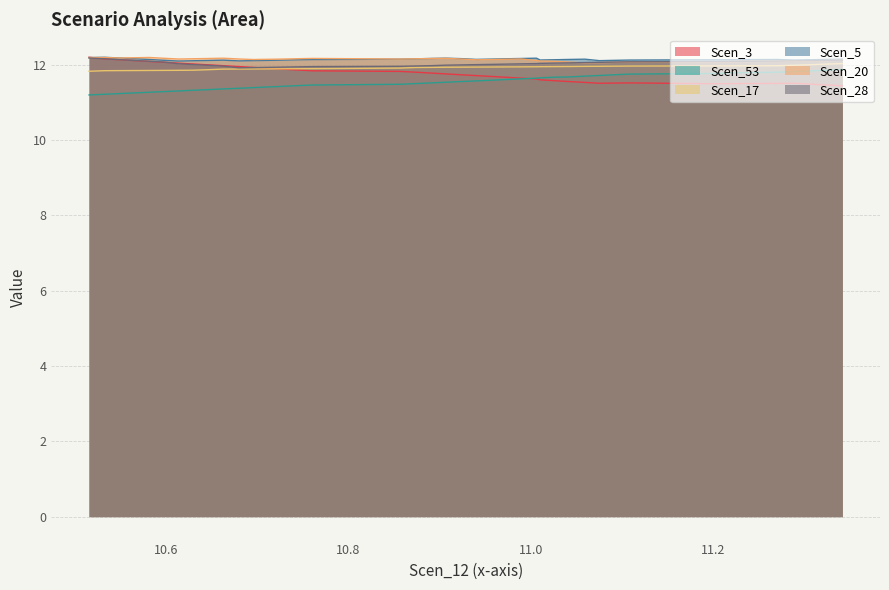

What is the maximum value shown in the chart?

12.2